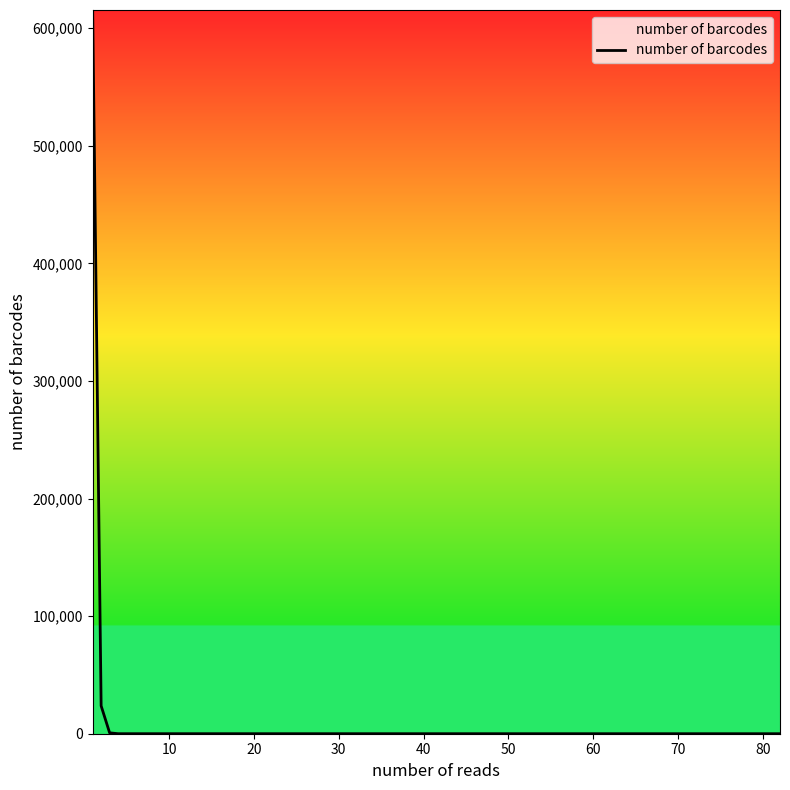

How many values are below 754?

2